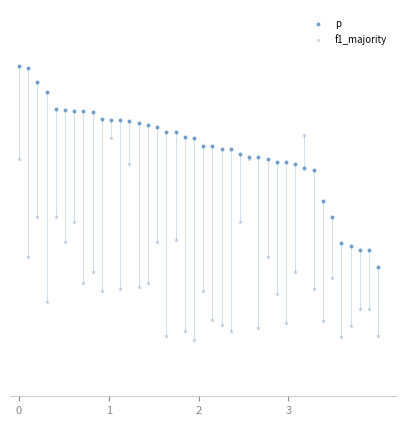

Which series contains the lowest Y value?

f1_majority